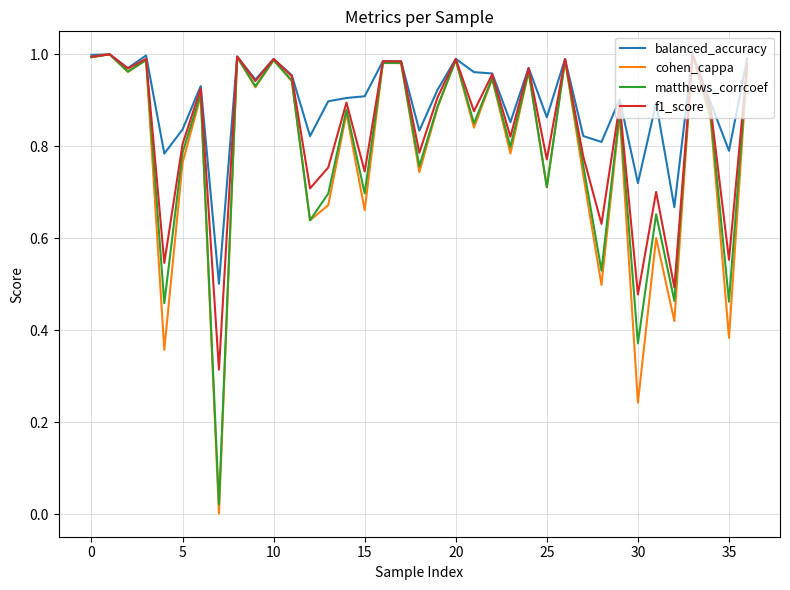

List the series in order of their overall mean, lowest first.

cohen_cappa, matthews_corrcoef, f1_score, balanced_accuracy